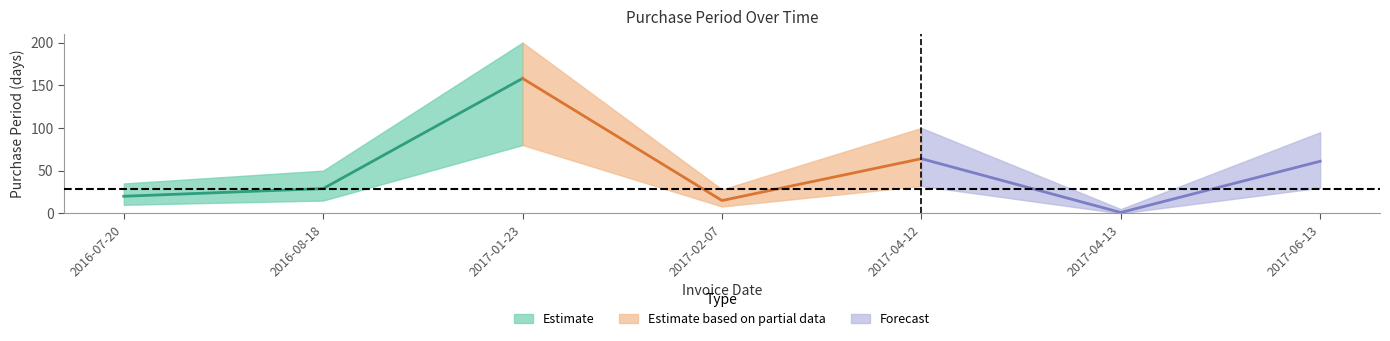

Approximately how many times larger is the value at 2017-06-13 compared to 2017-01-23?

0.4